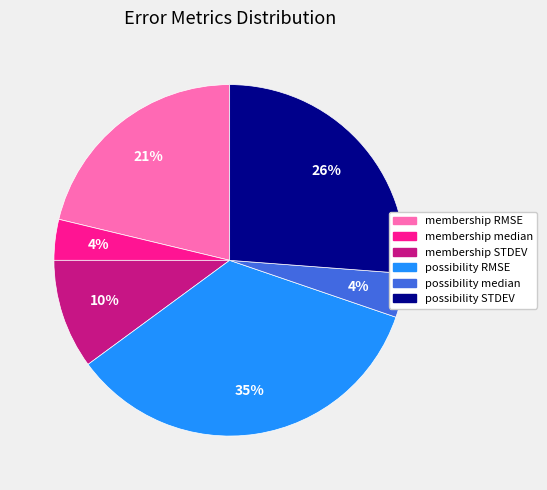

Is possibility median the majority of the pie?

No